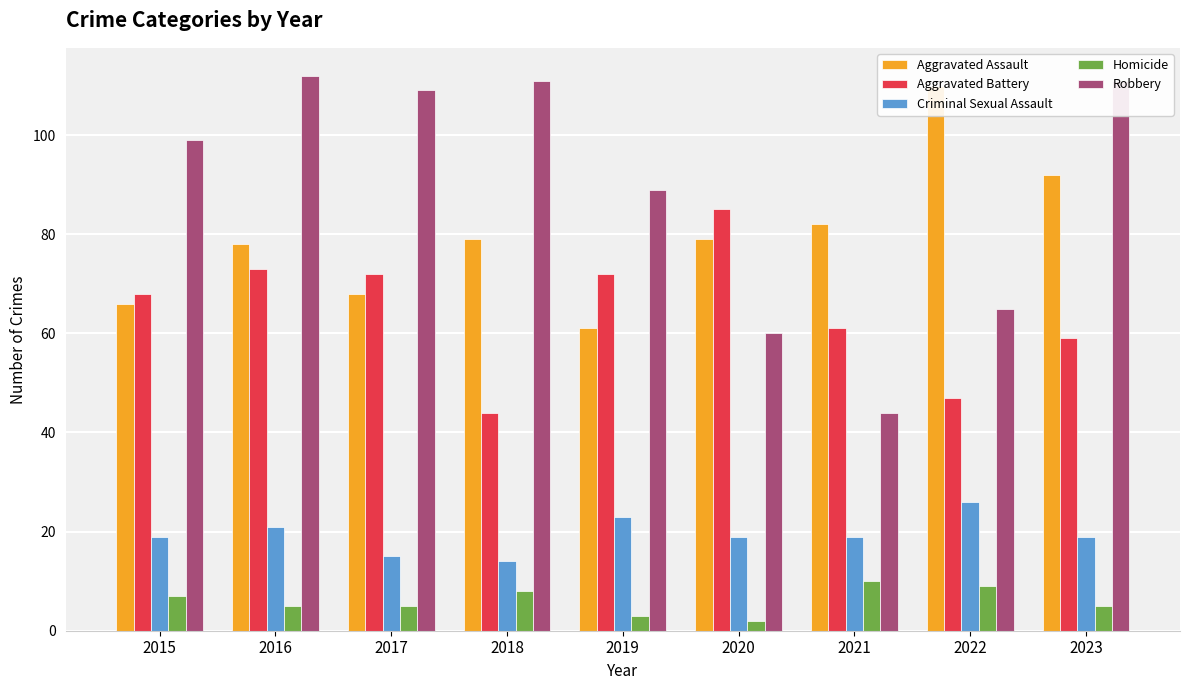

The Criminal Sexual Assault series shows 8 at 2020. True or false?

False